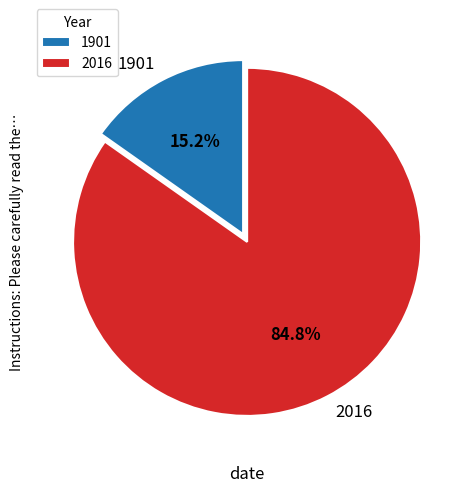

Rank the categories by value from highest to lowest.

2016, 1901